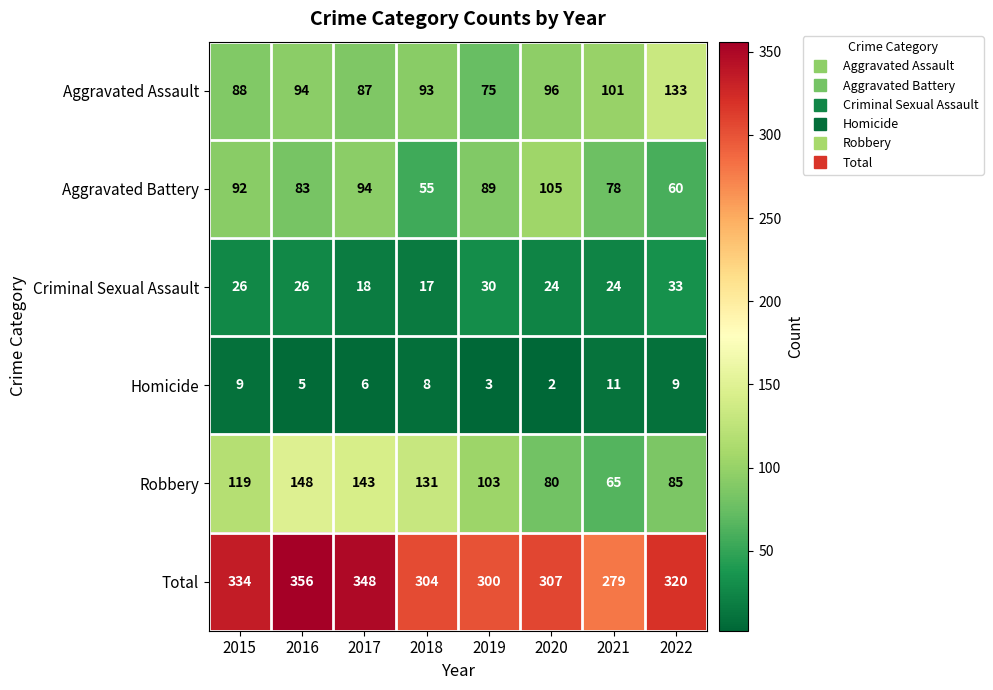

What is the approximate value of Aggravated Battery at 2015?

92